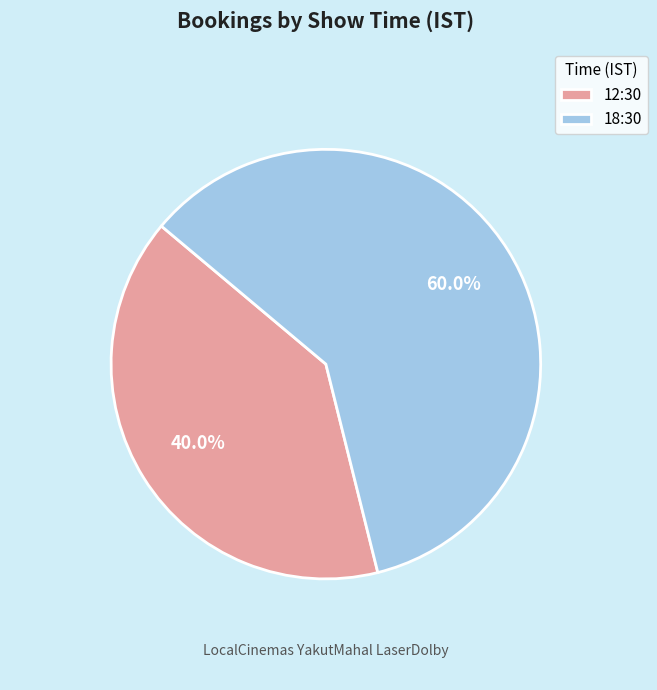

Rank the categories by value from highest to lowest.

18:30, 12:30